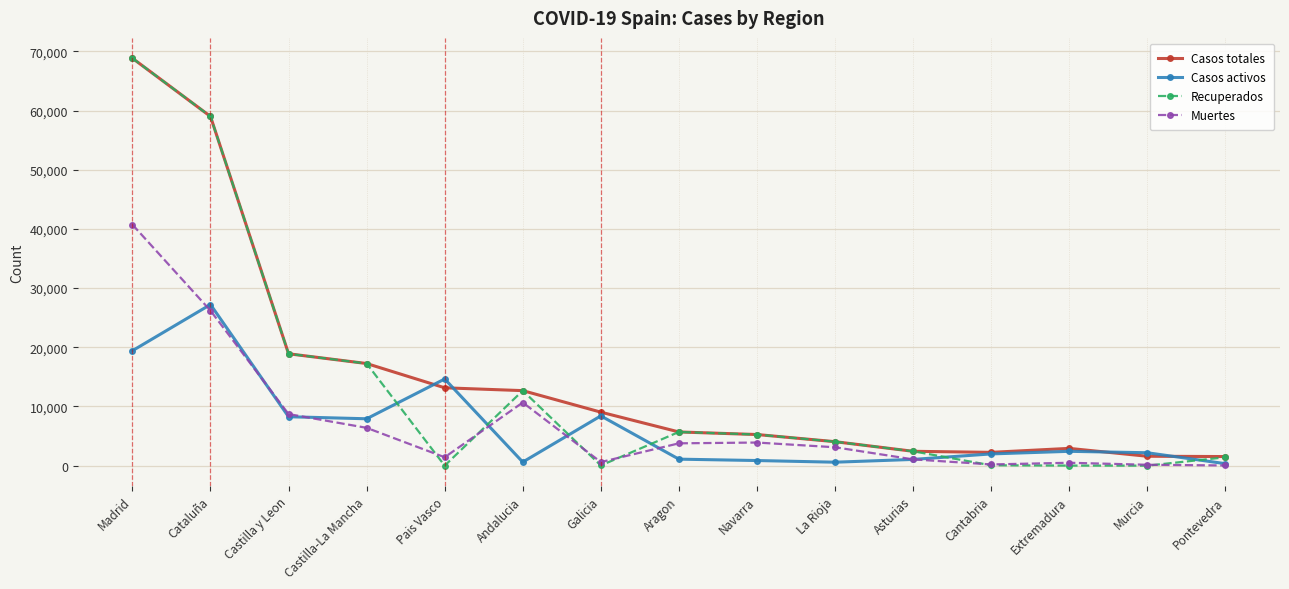

Where is the first local minimum for Muertes?

Pais Vasco